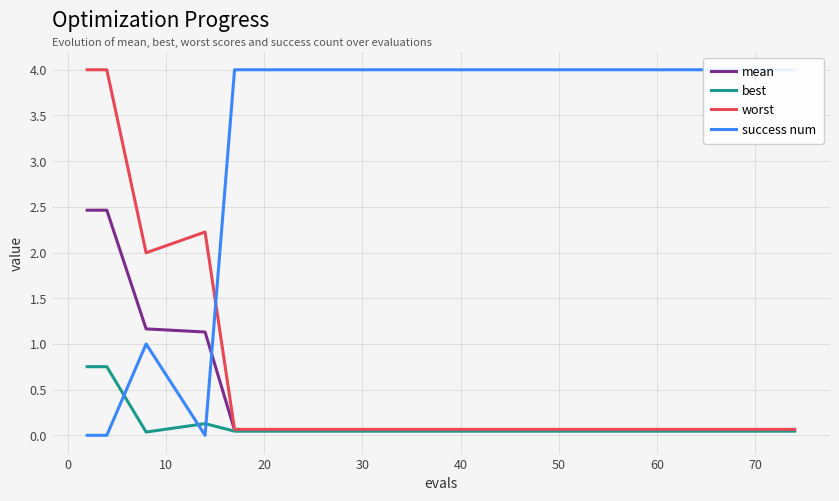

At how many categories does at least one series exceed 0?

15